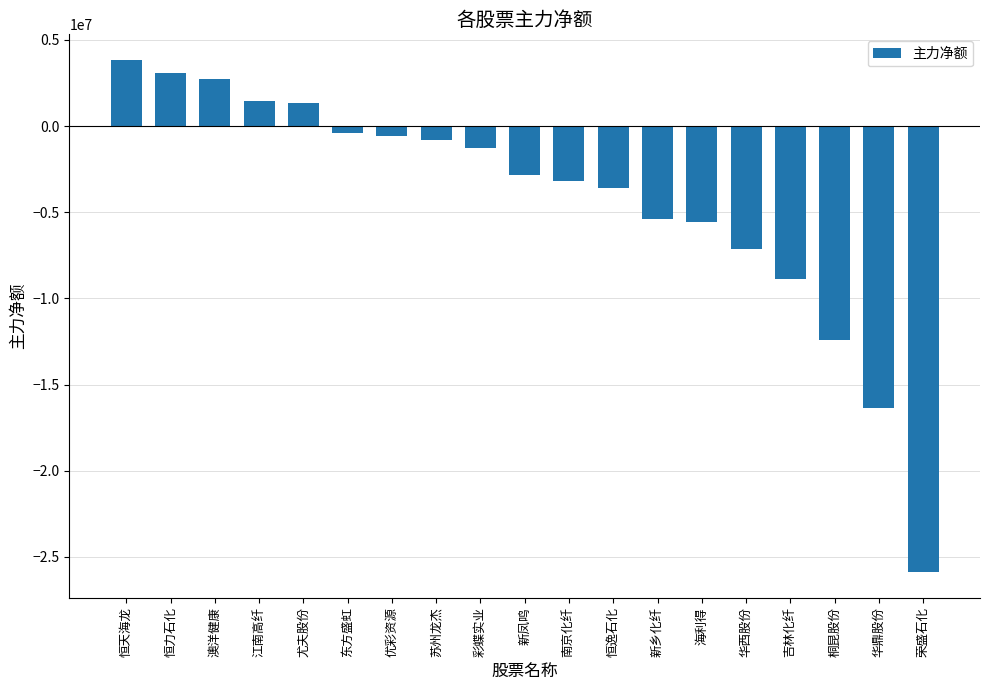

What is the approximate value at 尤夫股份, to the nearest 100?

1348500